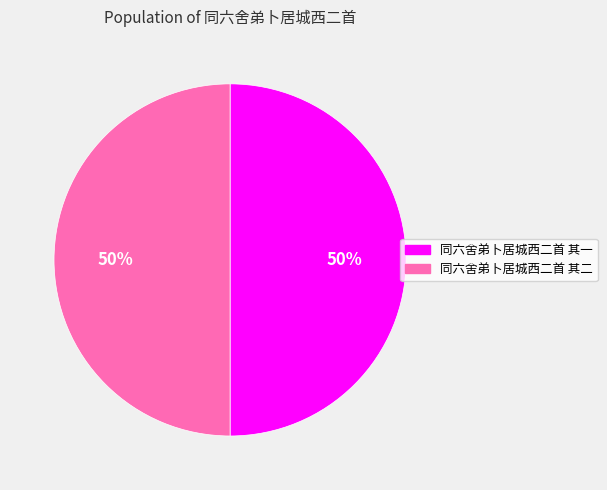

How many segments does this pie chart have?

2